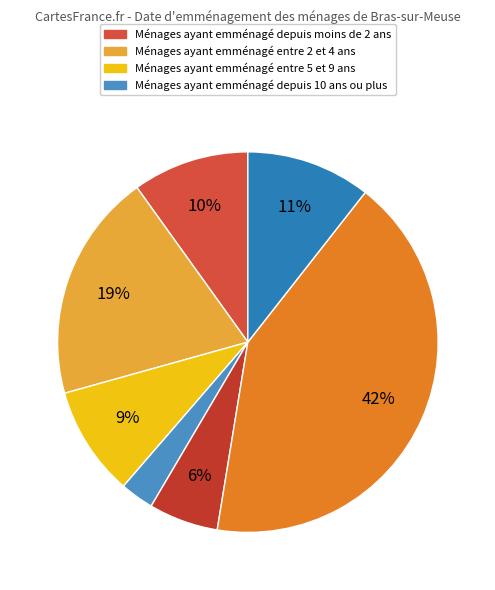

Count the number of slices in the pie.

7